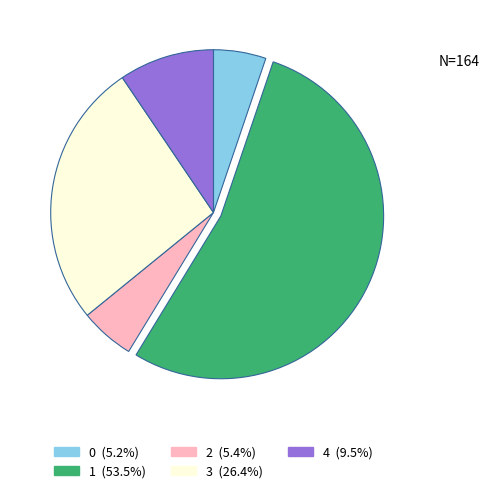

How many slices are in this pie chart?

5